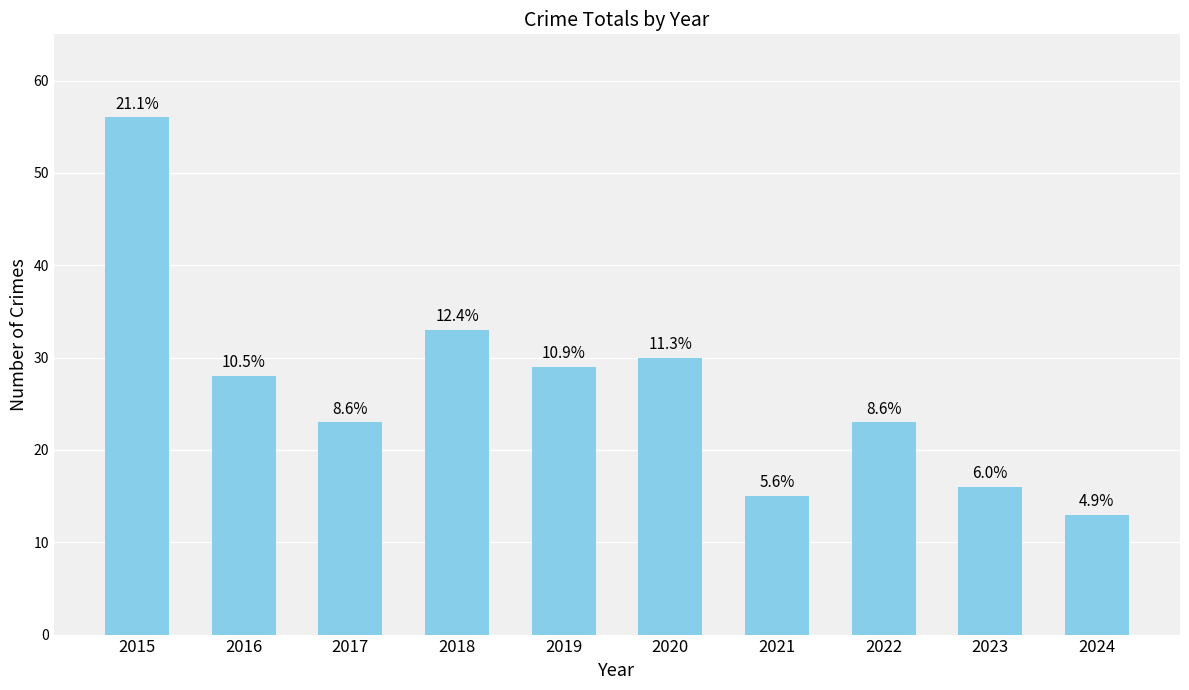

Rank the categories by value from highest to lowest.

2015, 2018, 2020, 2019, 2016, 2017, 2022, 2023, 2021, 2024